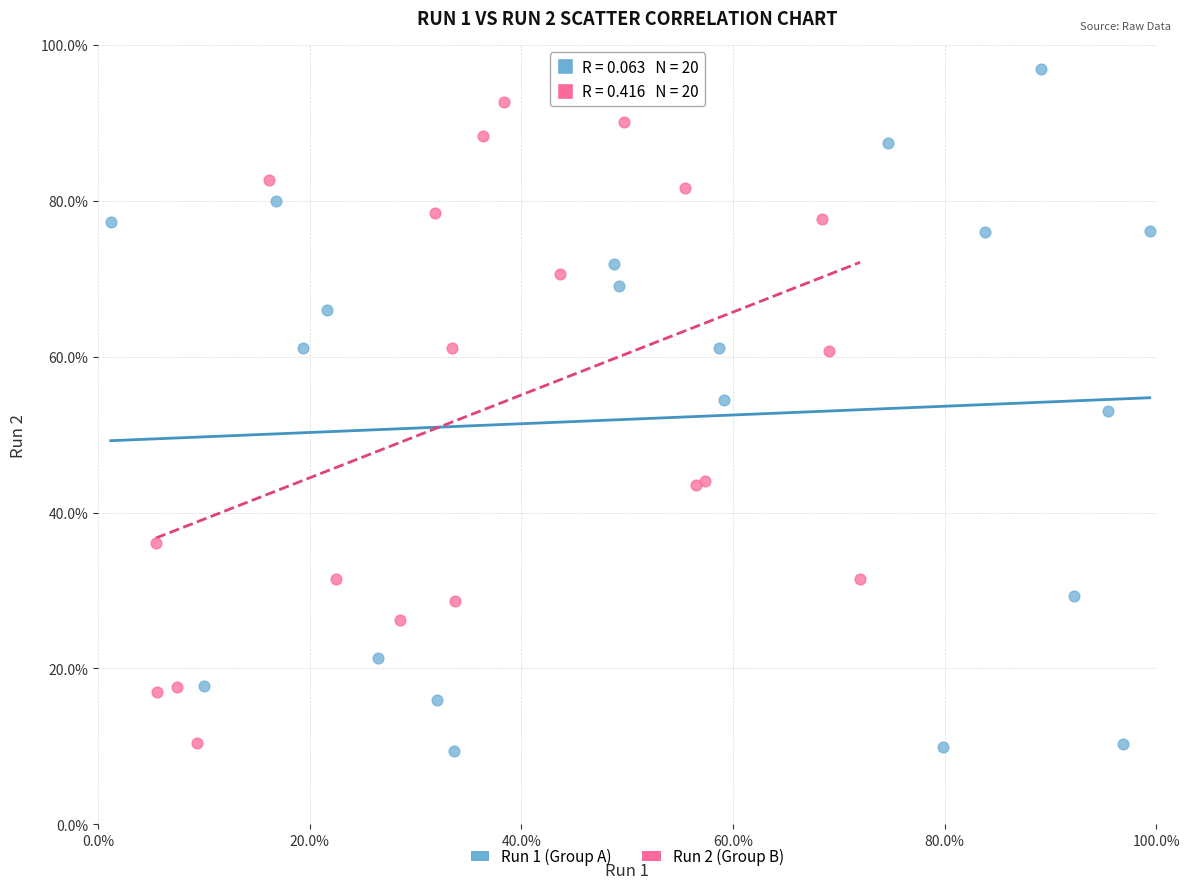

What are all the series names shown in the legend?

Run 1 (Group A), Run 2 (Group B)